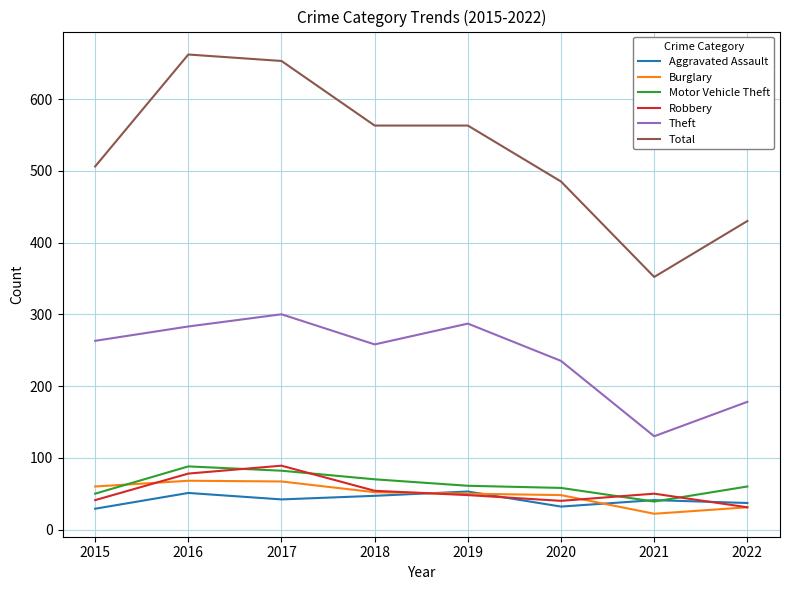

What value does the Total series have at 2022?

430